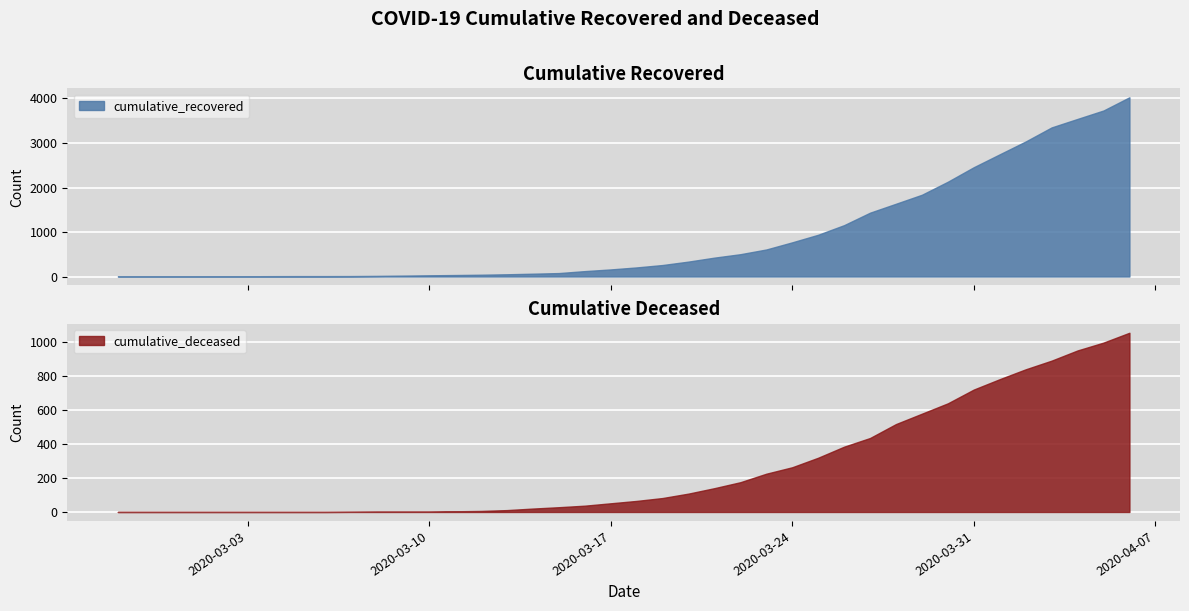

What are all the series names shown in the legend?

cumulative_recovered, cumulative_deceased